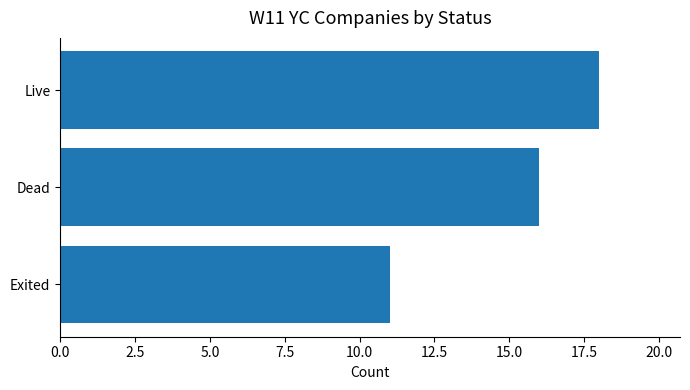

Reading bottom to top, extract all data points from this chart.

Exited=11	Dead=16	Live=18